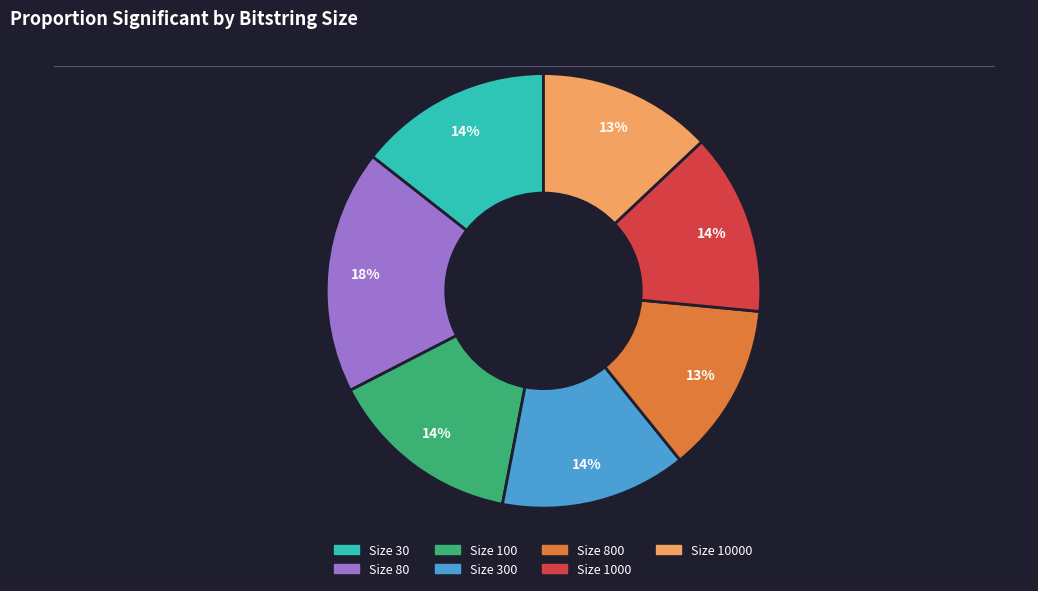

Count the number of slices in the pie.

7